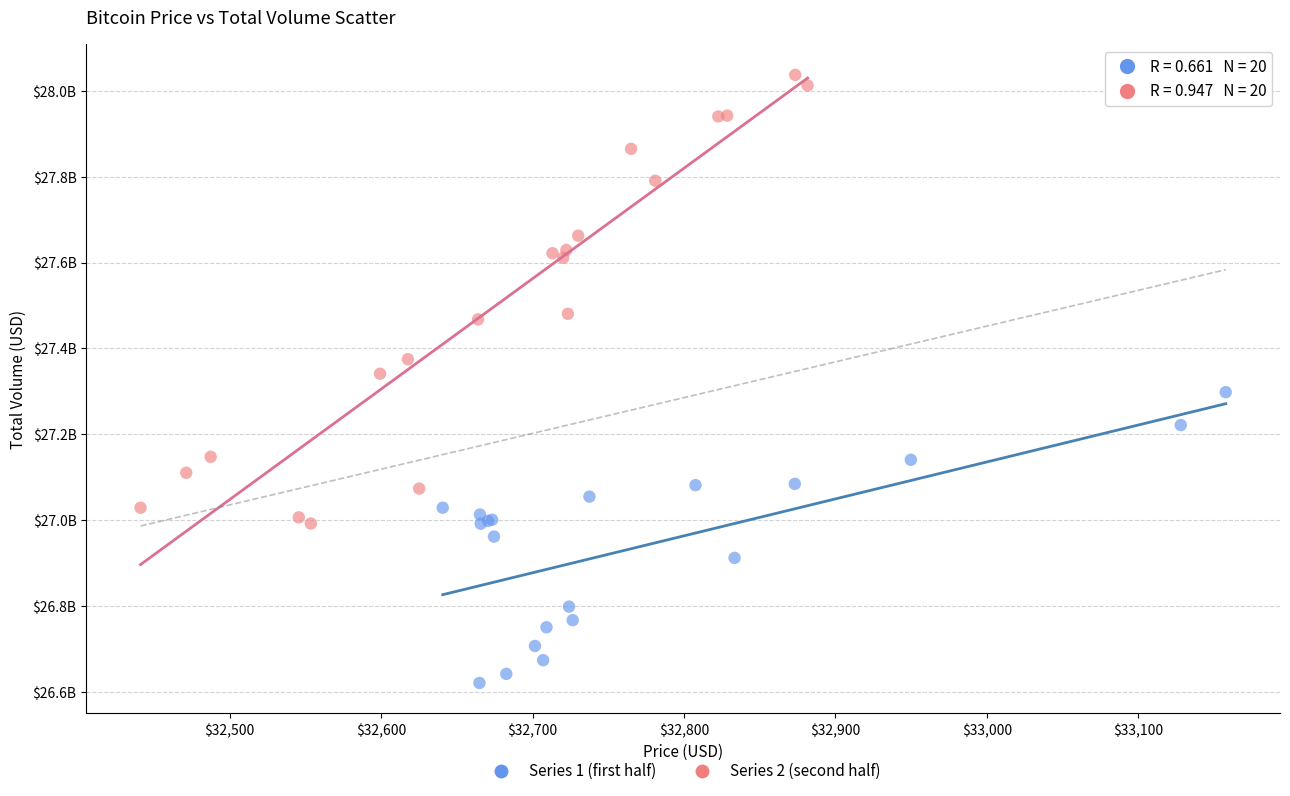

What are all the series names shown in the legend?

Series 1 (first half), Series 2 (second half)